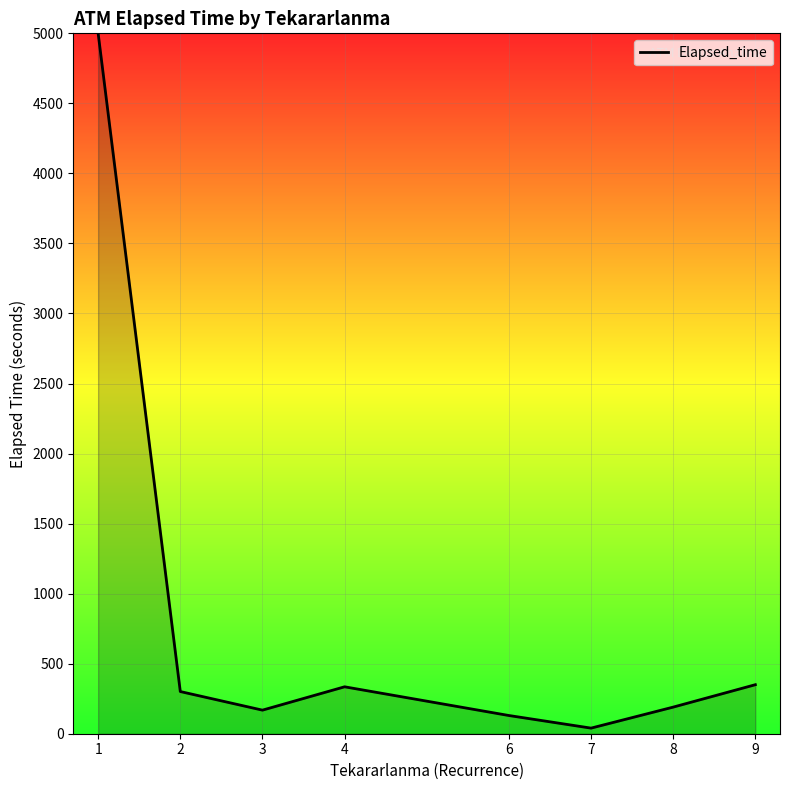

What is the maximum value shown in the chart?

5000.0